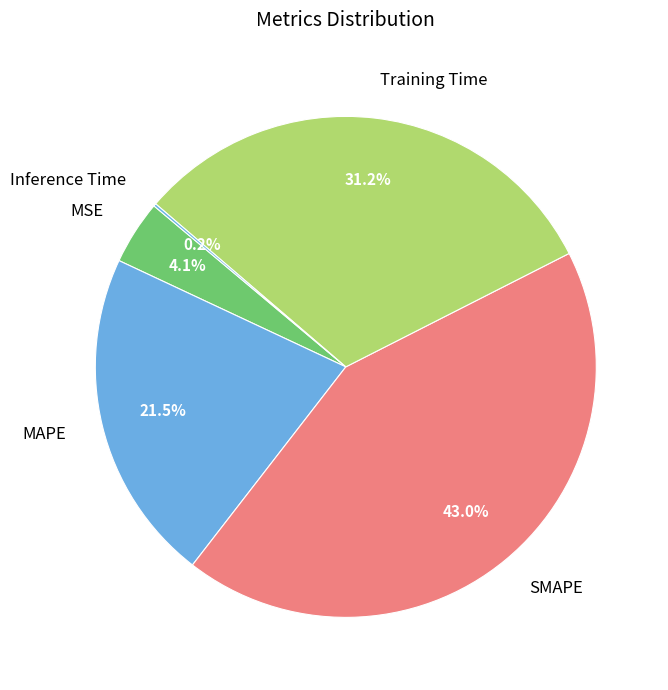

What is the largest slice in the pie chart?

SMAPE